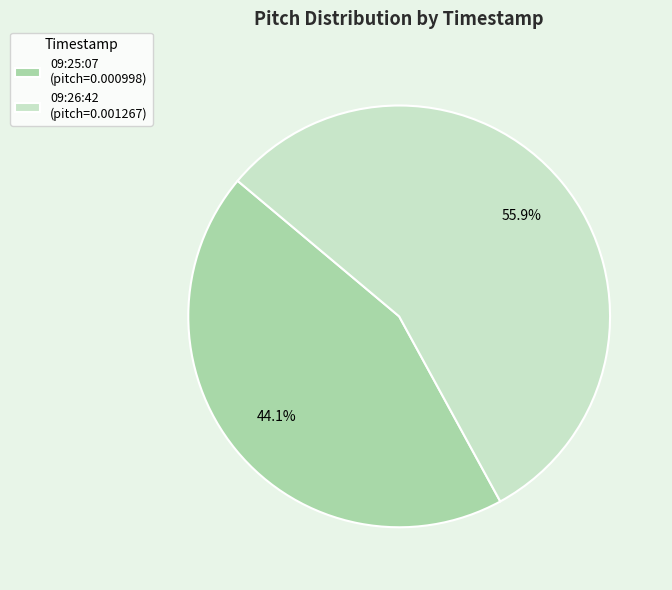

How many segments does this pie chart have?

2